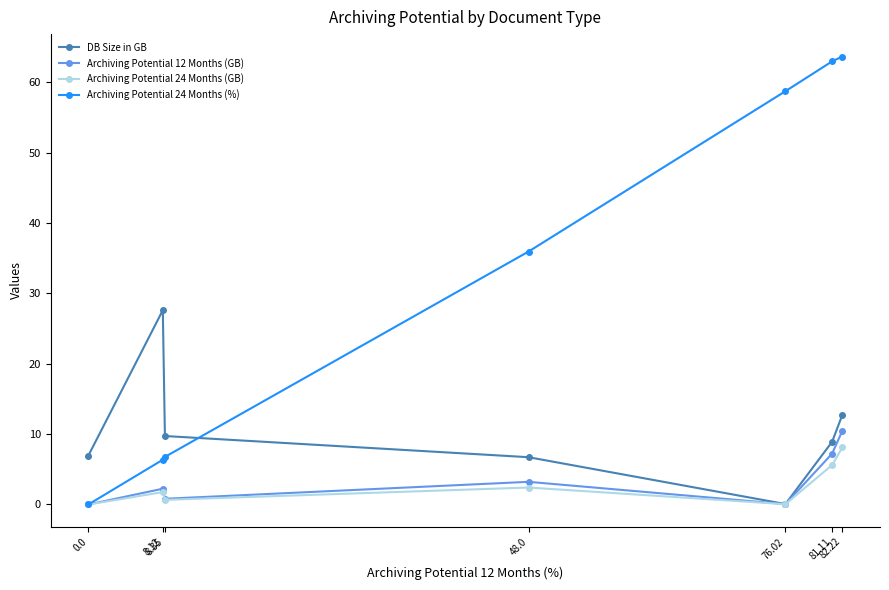

After their last crossing, which series has the higher values: DB Size in GB or Archiving Potential 24 Months (%)?

Archiving Potential 24 Months (%)